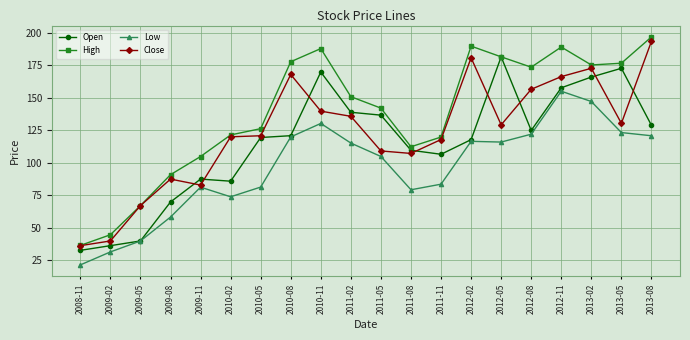

What value does the Low series have at 2012-08?

122.2